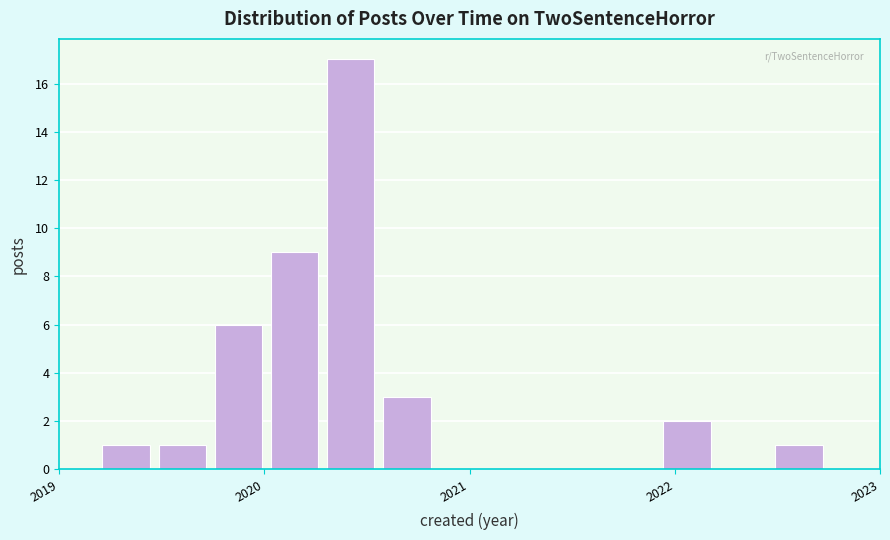

Around what value on the x-axis is the tallest bar? Give the approximate position of its centre, as read against the axis.

2020.4